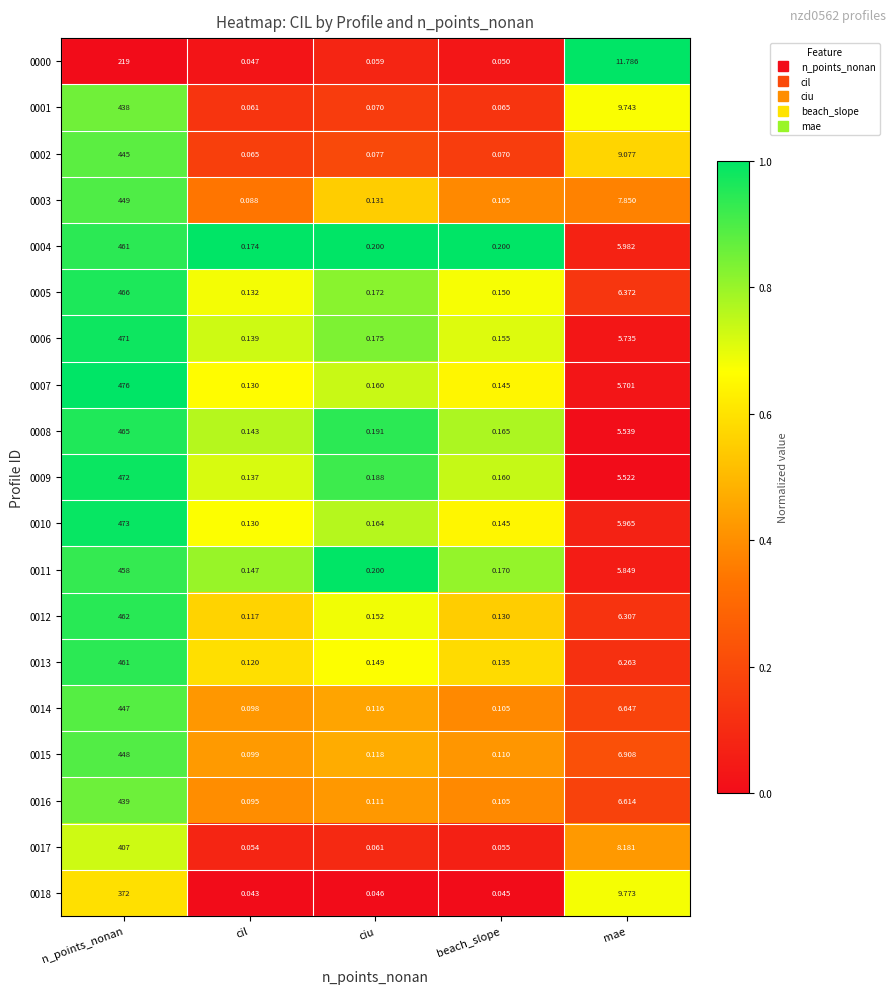

Which category has the highest value across all series?

n_points_nonan